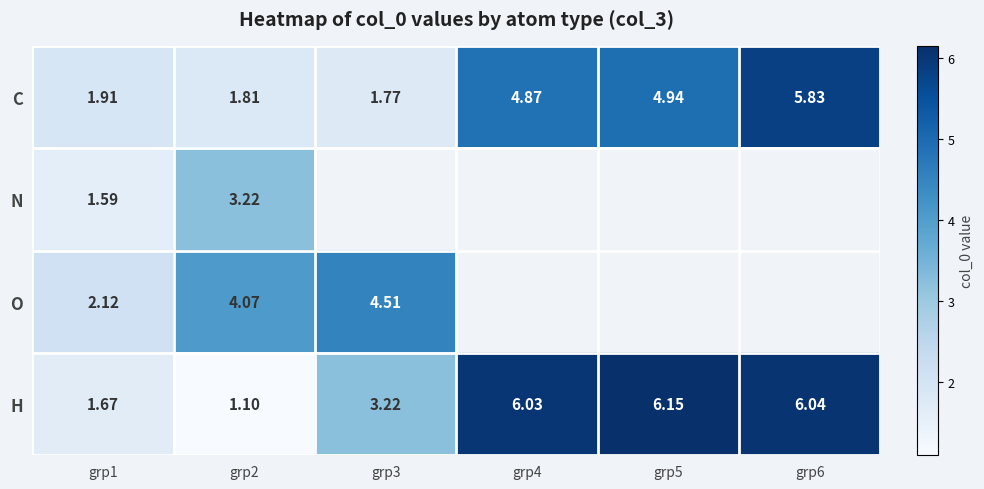

Between grp1 and grp2, which series saw the biggest shift?

O